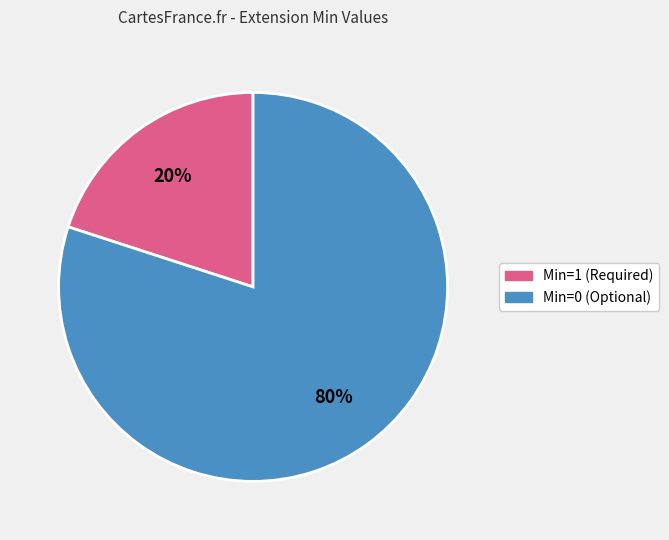

Is there a majority slice in this chart?

Yes